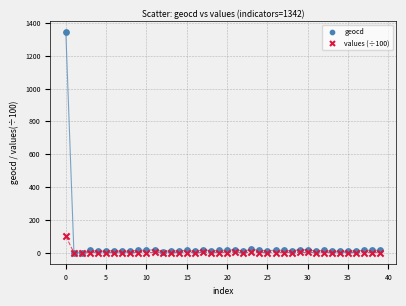

Across all series, what Y value is closest to 671?

100.0